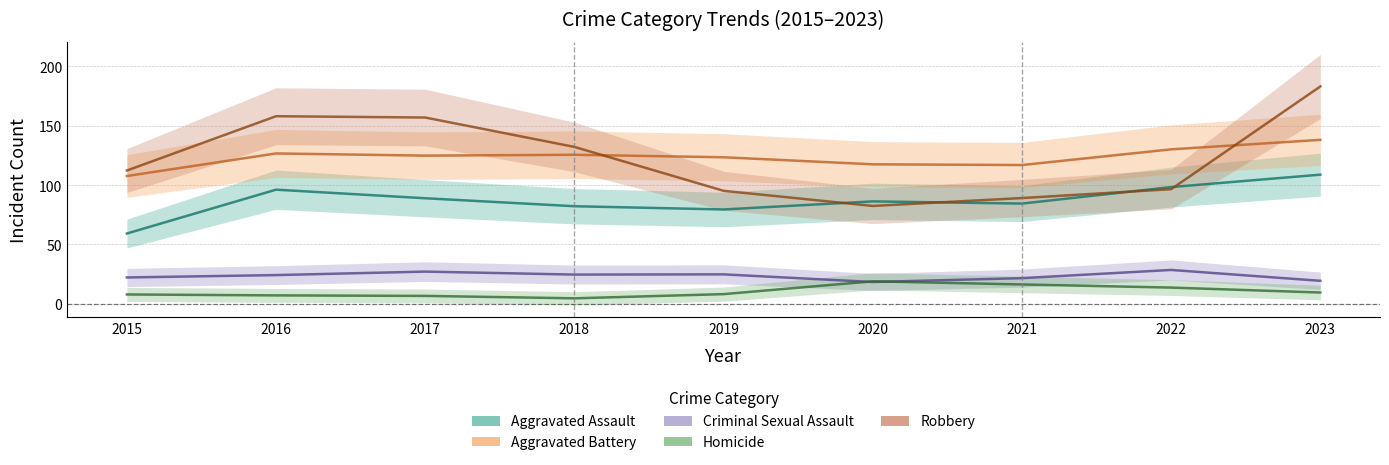

What is the difference between the maximum and minimum values in the Criminal Sexual Assault series?

10.2